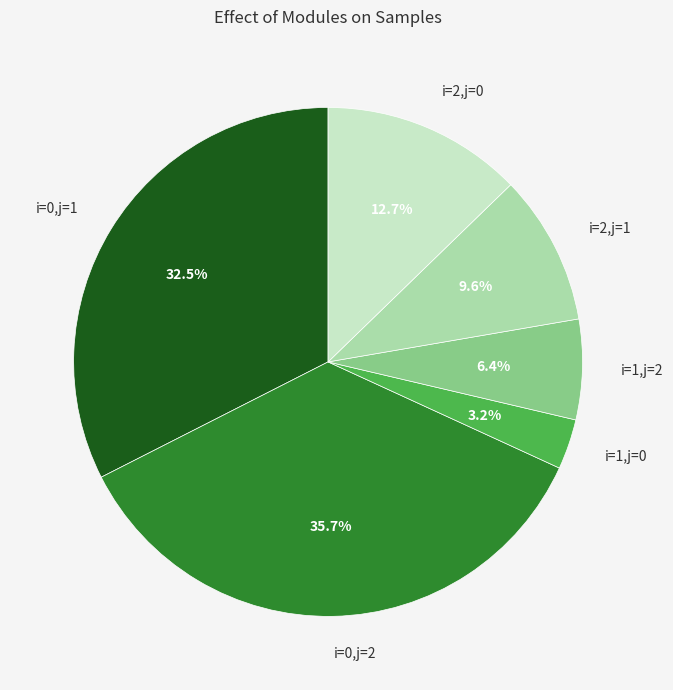

Which has a higher value, i=0,j=2 or i=2,j=1?

i=0,j=2